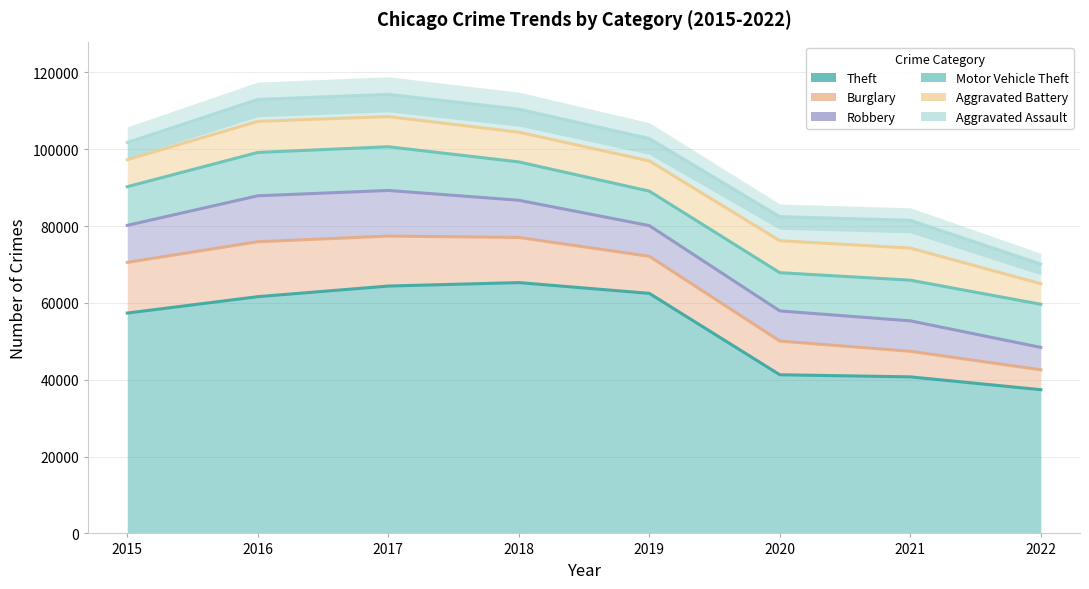

True or false: Theft and Robbery cross at least once.

False